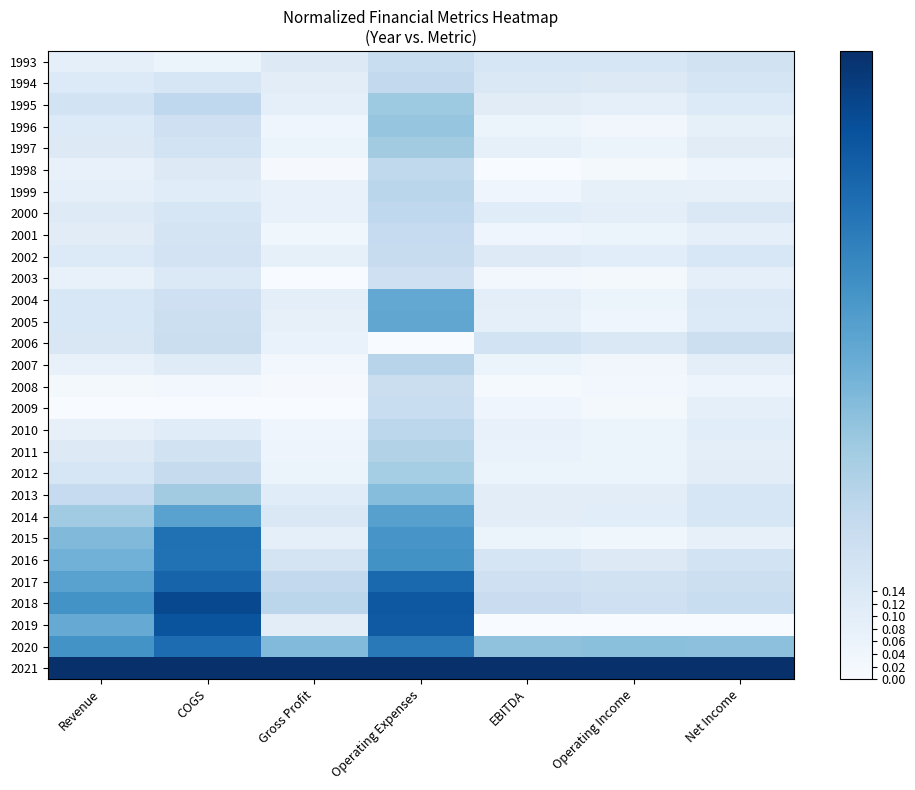

At how many categories does at least one series exceed 0?

7